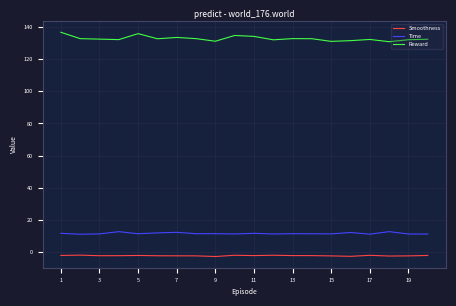

What is the difference between the maximum and minimum values in the Reward series?

5.9